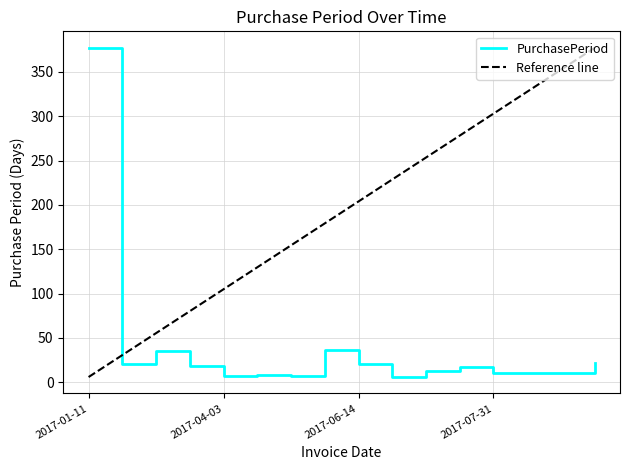

The value at 2017-02-01 is 21. True or false?

True